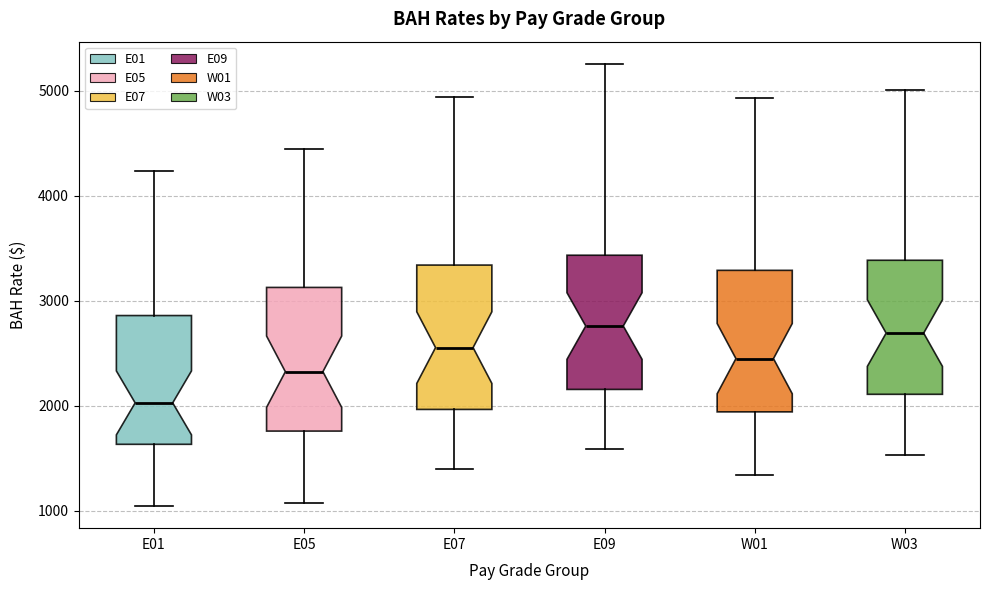

Reading left to right, read every box against the y-axis: the position of its median line, the range the box covers, and the ends of its whiskers. The values are not printed on the chart, so give them approximately, as read against the axis.

E01: median 2000, box 1600 to 2900, whiskers 1000 to 4200
E05: median 2300, box 1800 to 3100, whiskers 1100 to 4400
E07: median 2600, box 2000 to 3300, whiskers 1400 to 4900
E09: median 2800, box 2200 to 3400, whiskers 1600 to 5300
W01: median 2500, box 1900 to 3300, whiskers 1300 to 4900
W03: median 2700, box 2100 to 3400, whiskers 1500 to 5000